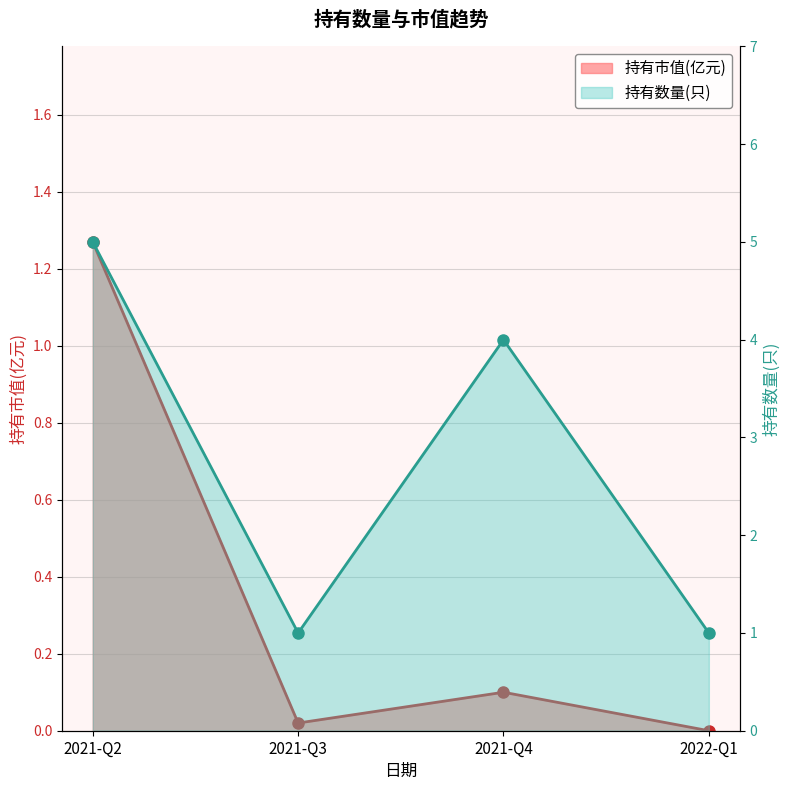

Rank the series by their average value, from lowest to highest.

持有市值(亿元), 持有数量(只)